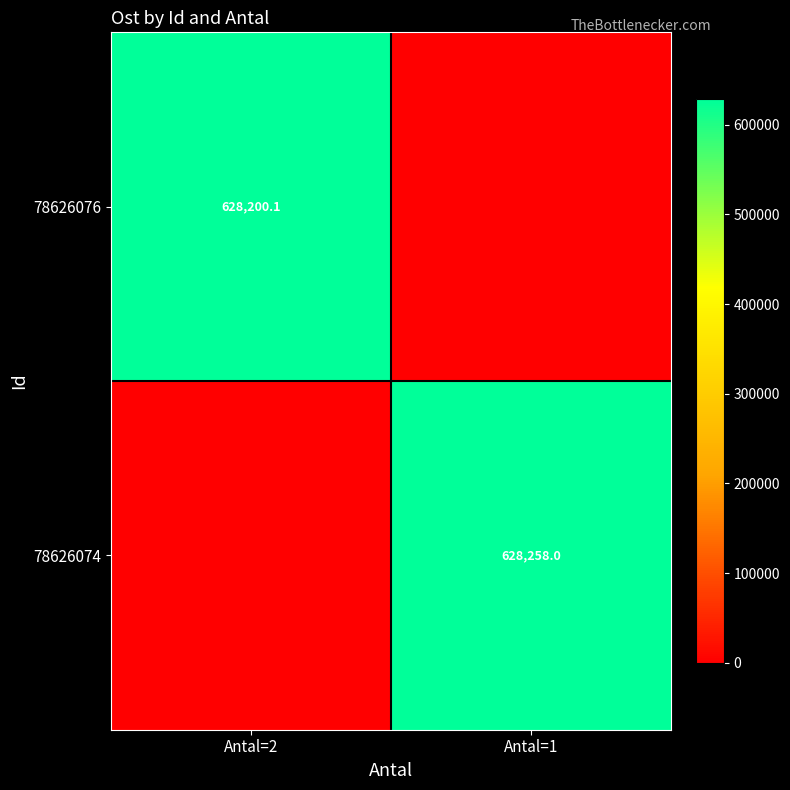

True or false: 78626076 has a value of 299224.6 at Antal=2.

False